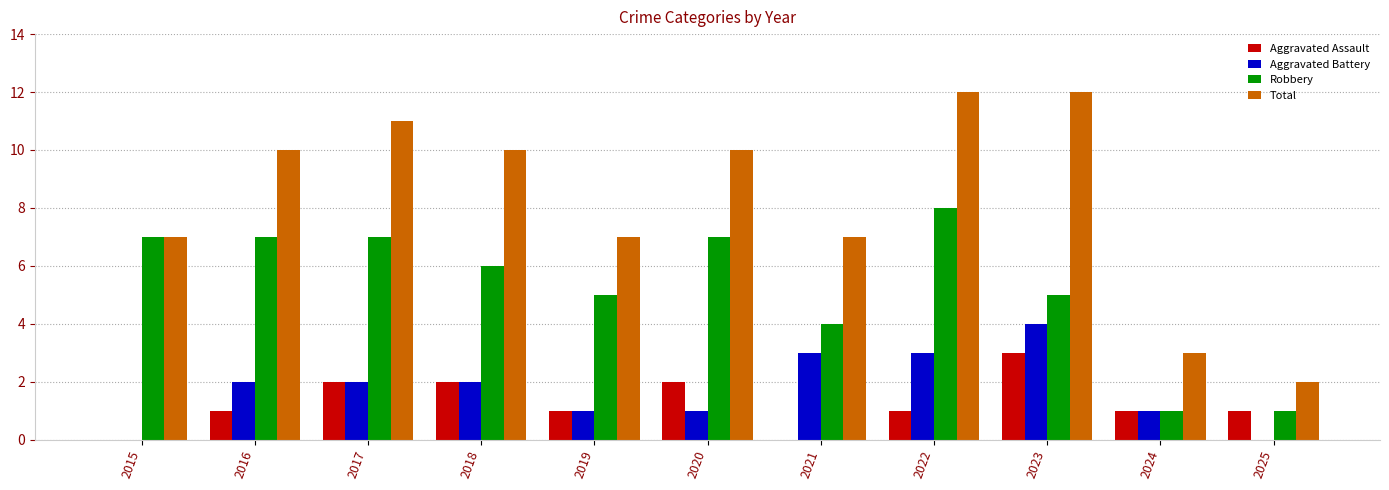

The Robbery series shows 8 at 2018. True or false?

False